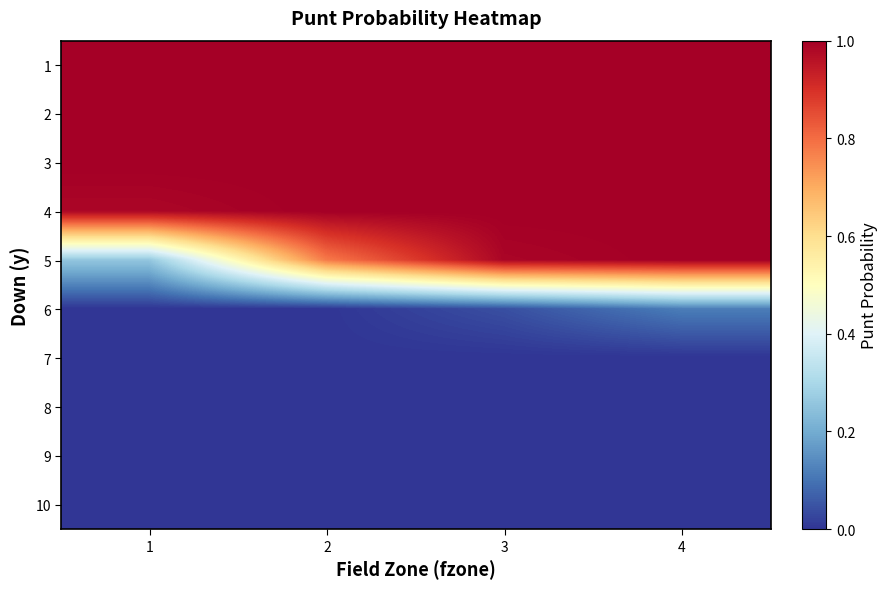

At how many categories does at least one series exceed 0?

4